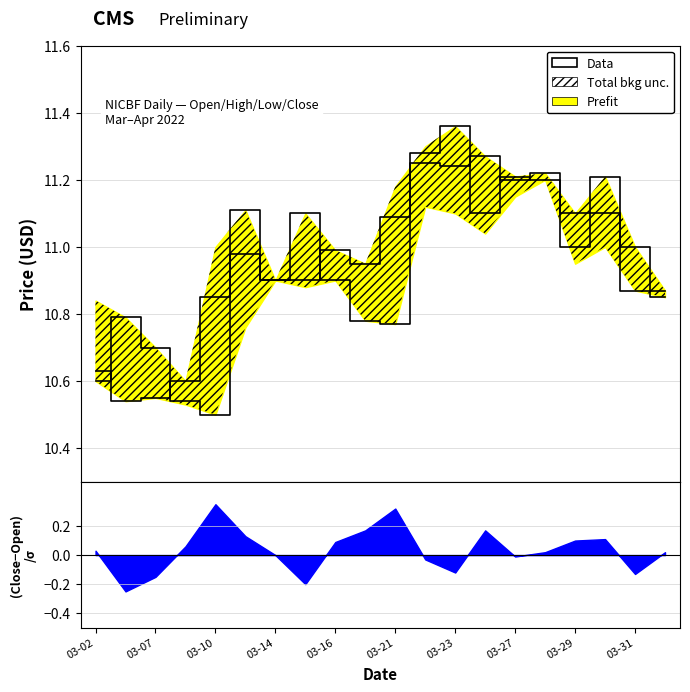

How many points are lower than both their immediate neighbors (excluding endpoints)?

5